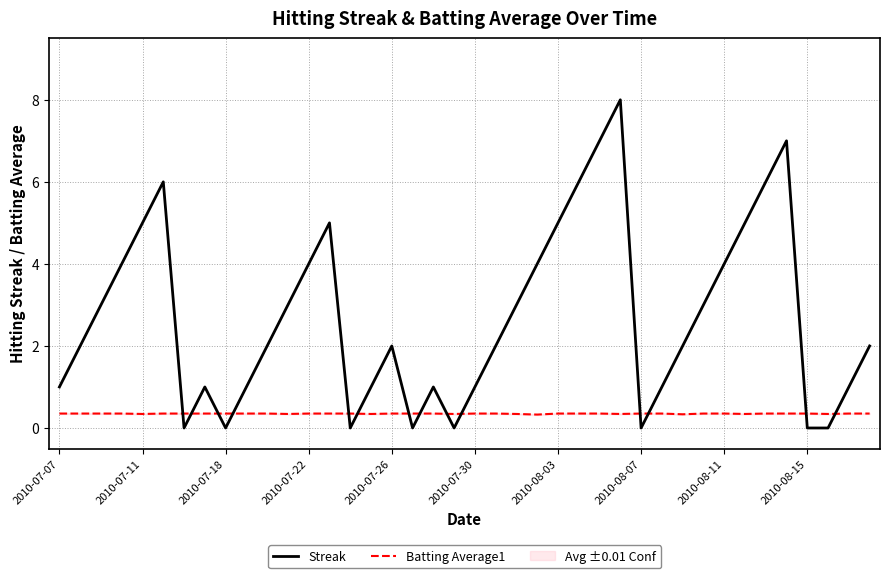

Is it true that Batting Average1 equals 0.4 at 2010-07-07?

True